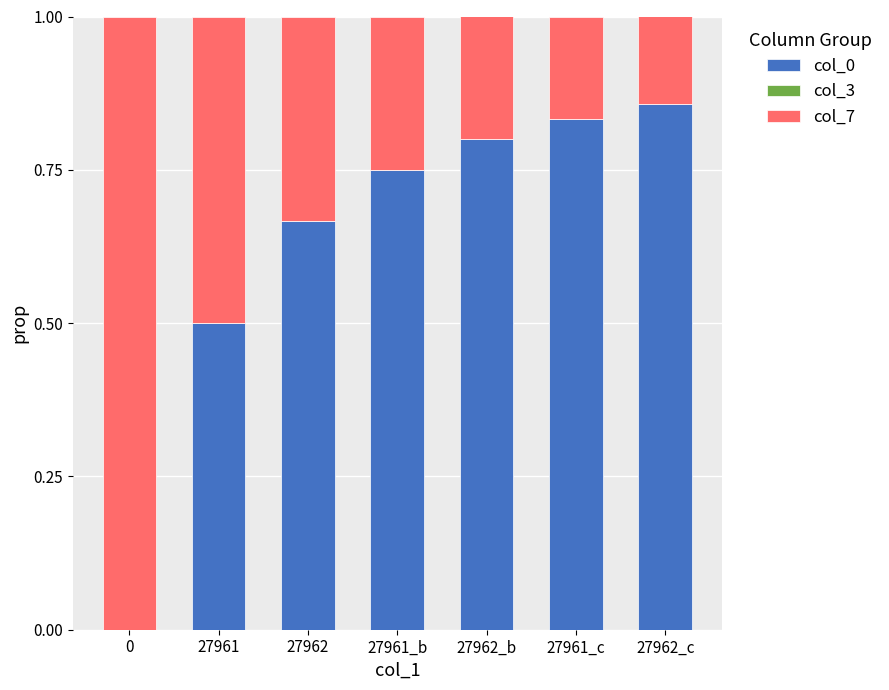

At which label does col_0 reach its peak?

27962_c